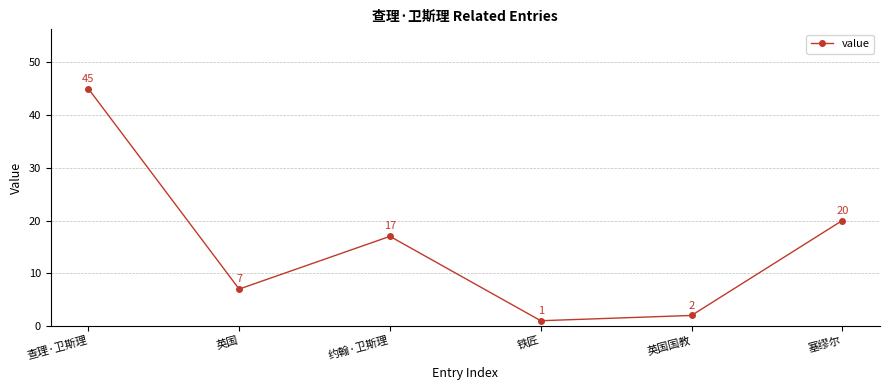

List the labels in order of value, smallest first.

铁匠, 英国国教, 英国, 约翰·卫斯理, 塞缪尔, 查理·卫斯理